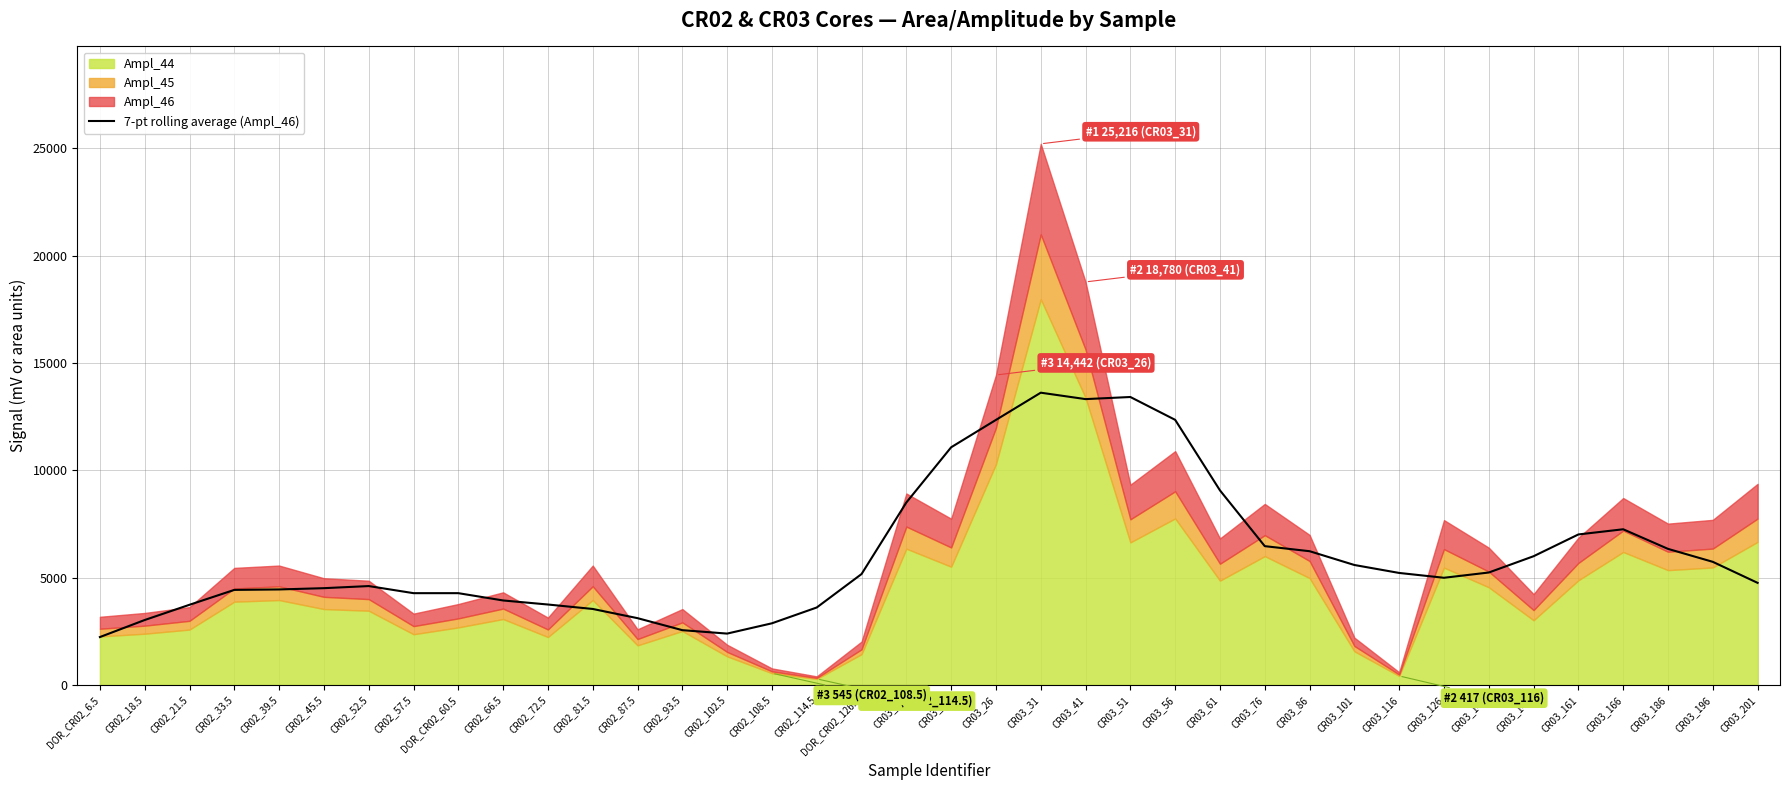

True or false: the data has more than 1 interior local peaks.

True